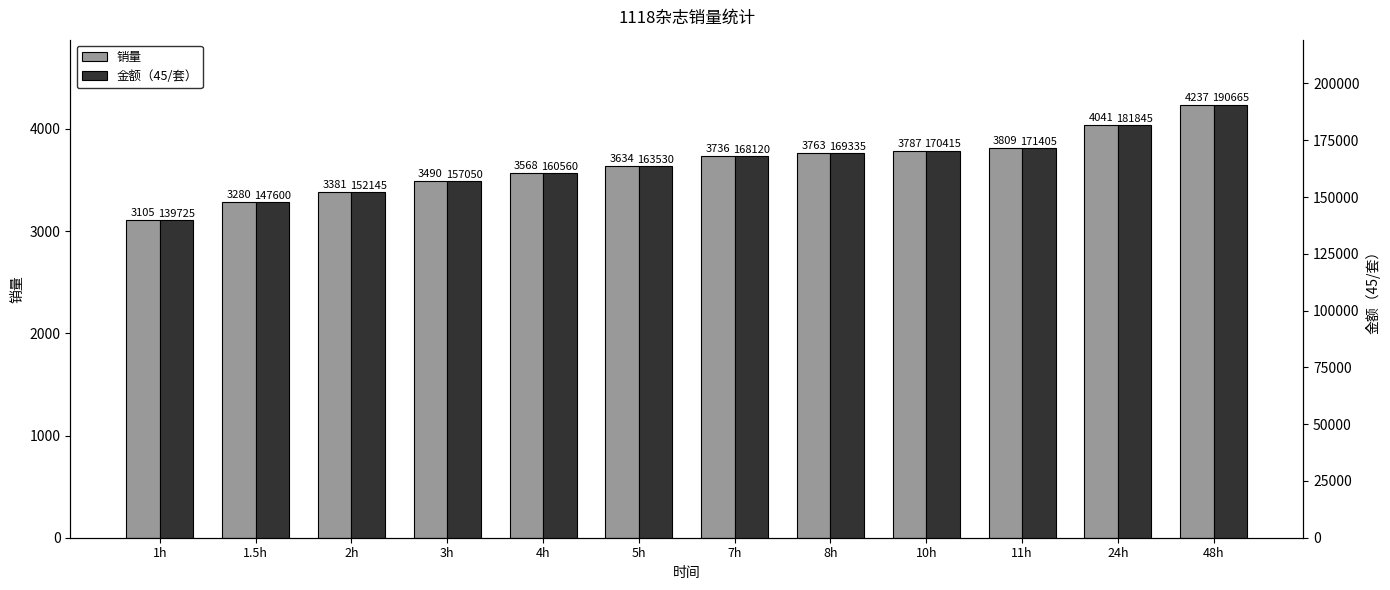

What is the sum of the 销量 values at 48h and 5h?

7871